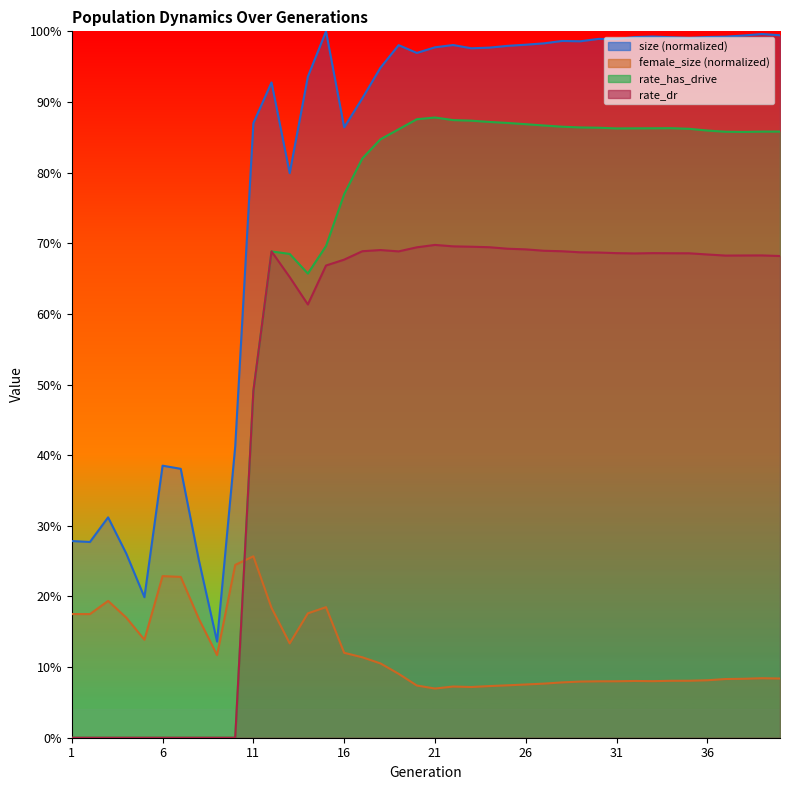

Reading left to right, extract all data points from this chart.

size: 1=0.3	2=0.3	3=0.3	4=0.3	5=0.2	6=0.4	7=0.4	8=0.3	9=0.1	10=0.4	11=0.9	12=0.9	13=0.8	14=0.9	15=1.0	16=0.9	17=0.9	18=0.9	19=1.0	20=1.0	21=1.0	22=1.0	23=1.0	24=1.0	25=1.0	26=1.0	27=1.0	28=1.0	29=1.0	30=1.0	31=1.0	32=1.0	33=1.0	34=1.0	35=1.0	36=1.0	37=1.0	38=1.0	39=1.0	40=1.0
rate_has_drive: 1=0.0	2=0.0	3=0.0	4=0.0	5=0.0	6=0.0	7=0.0	8=0.0	9=0.0	10=0.0	11=0.5	12=0.7	13=0.7	14=0.7	15=0.7	16=0.8	17=0.8	18=0.8	19=0.9	20=0.9	21=0.9	22=0.9	23=0.9	24=0.9	25=0.9	26=0.9	27=0.9	28=0.9	29=0.9	30=0.9	31=0.9	32=0.9	33=0.9	34=0.9	35=0.9	36=0.9	37=0.9	38=0.9	39=0.9	40=0.9
rate_dr: 1=0.0	2=0.0	3=0.0	4=0.0	5=0.0	6=0.0	7=0.0	8=0.0	9=0.0	10=0.0	11=0.5	12=0.7	13=0.7	14=0.6	15=0.7	16=0.7	17=0.7	18=0.7	19=0.7	20=0.7	21=0.7	22=0.7	23=0.7	24=0.7	25=0.7	26=0.7	27=0.7	28=0.7	29=0.7	30=0.7	31=0.7	32=0.7	33=0.7	34=0.7	35=0.7	36=0.7	37=0.7	38=0.7	39=0.7	40=0.7
female_size: 1=0.2	2=0.2	3=0.2	4=0.2	5=0.1	6=0.2	7=0.2	8=0.2	9=0.1	10=0.2	11=0.3	12=0.2	13=0.1	14=0.2	15=0.2	16=0.1	17=0.1	18=0.1	19=0.1	20=0.1	21=0.1	22=0.1	23=0.1	24=0.1	25=0.1	26=0.1	27=0.1	28=0.1	29=0.1	30=0.1	31=0.1	32=0.1	33=0.1	34=0.1	35=0.1	36=0.1	37=0.1	38=0.1	39=0.1	40=0.1